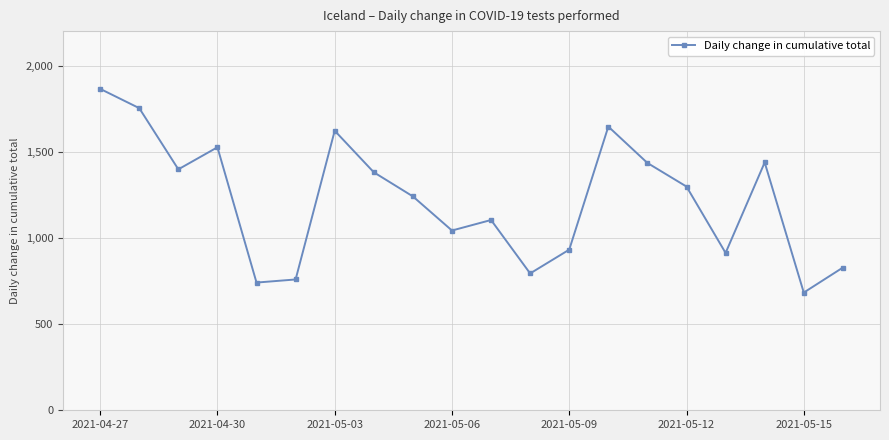

How many interior local peaks (higher than both neighbors) does the data have?

5